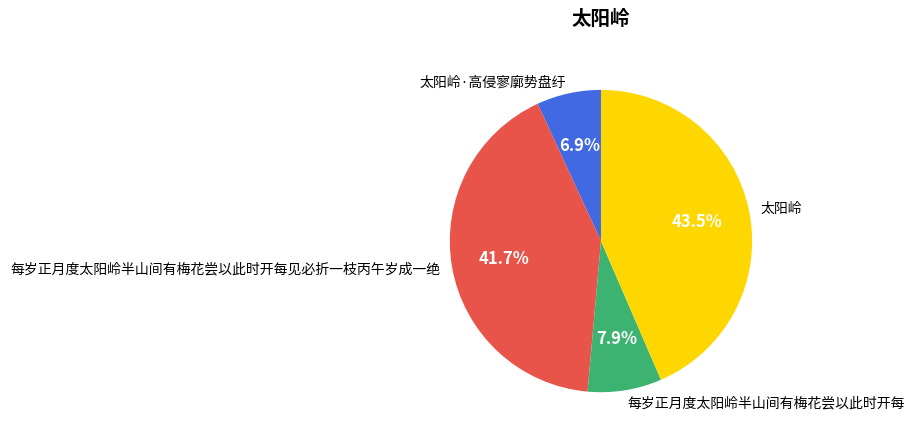

What portion of the pie excludes 每岁正月度太阳岭半山间有梅花尝以此时开每见必折一枝丙午岁成一绝?

58.3%